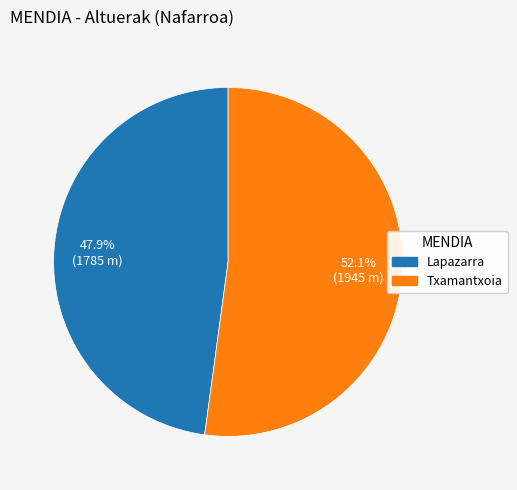

Is there a majority slice in this chart?

Yes